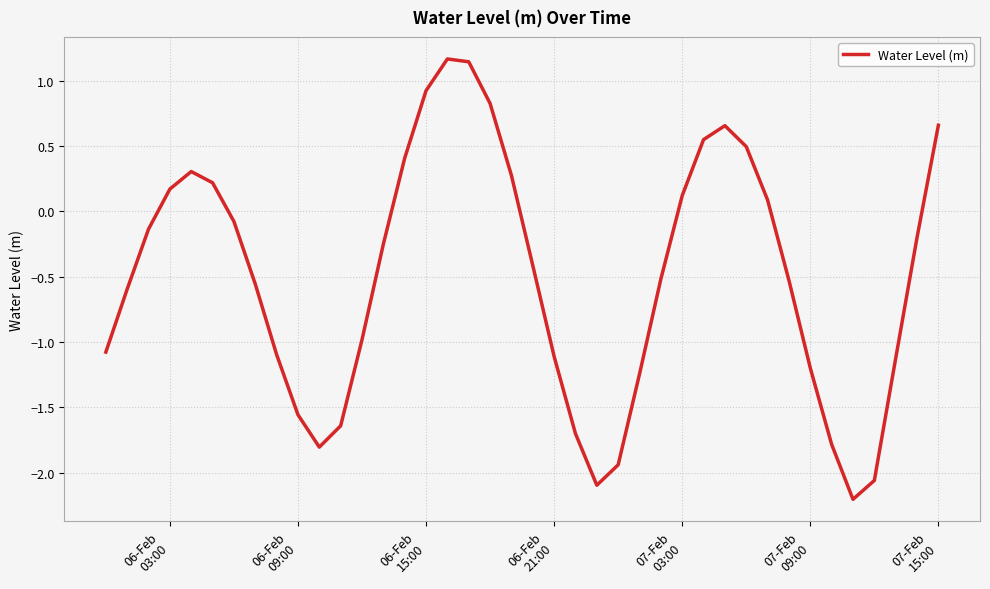

What is the maximum value shown in the chart?

1.2